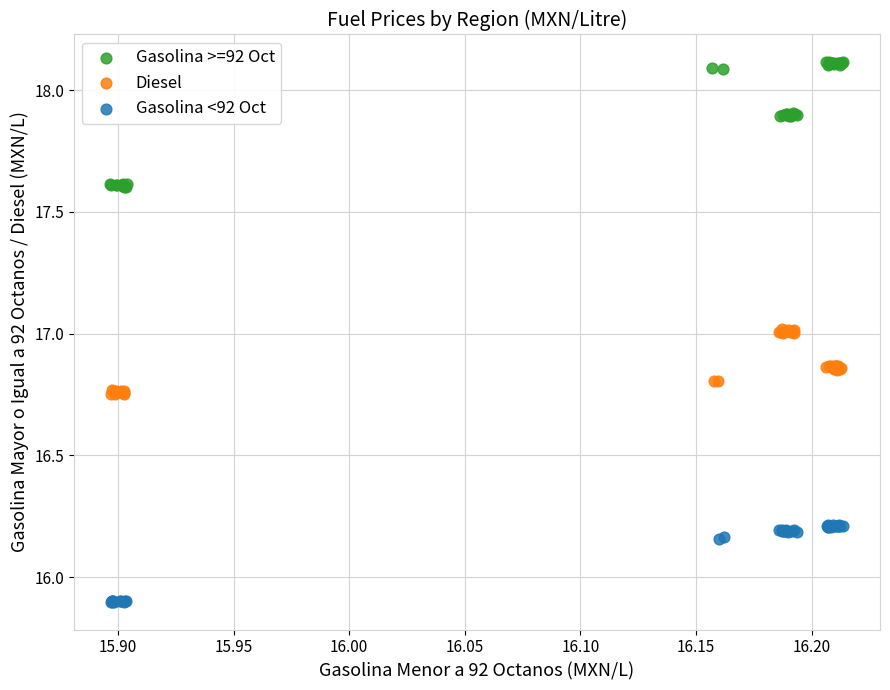

Which series has the largest Y range (max minus min)?

Gasolina >=92 Oct